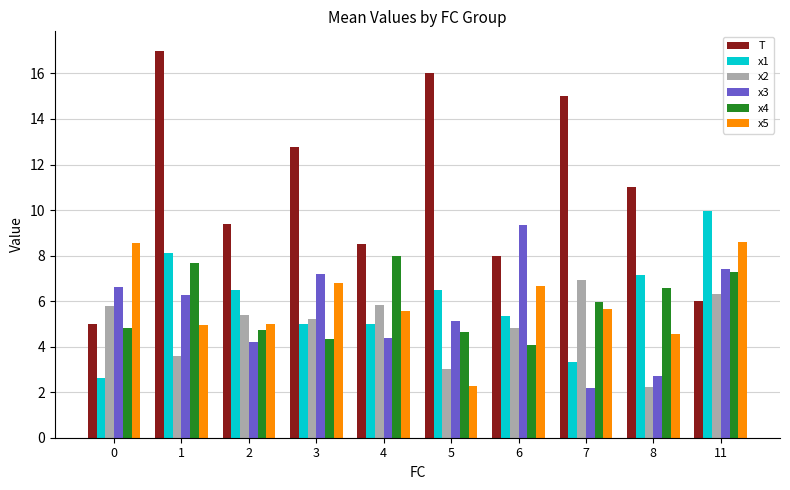

List the series in order of their peak value, lowest first.

x2, x4, x5, x3, x1, T